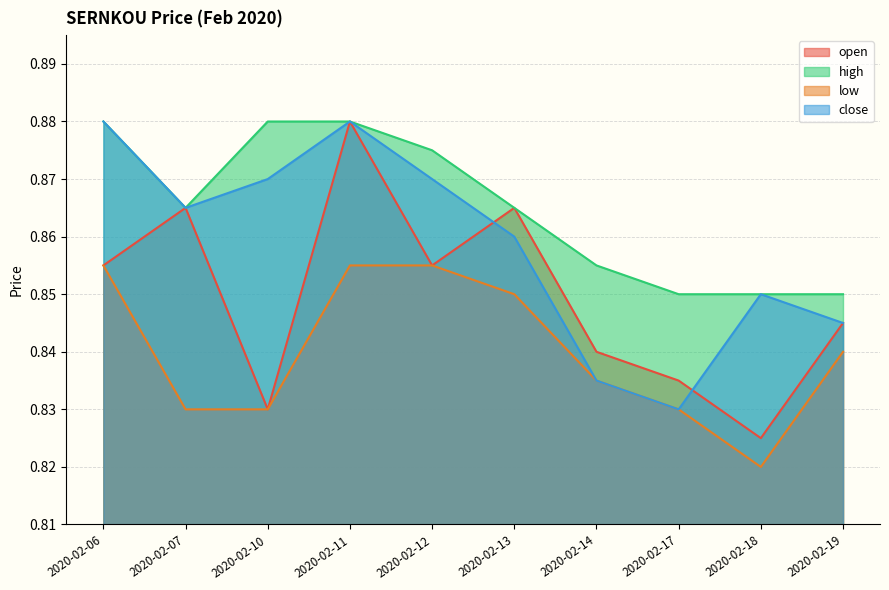

True or false: open has more than 0 points higher than both neighbors.

True